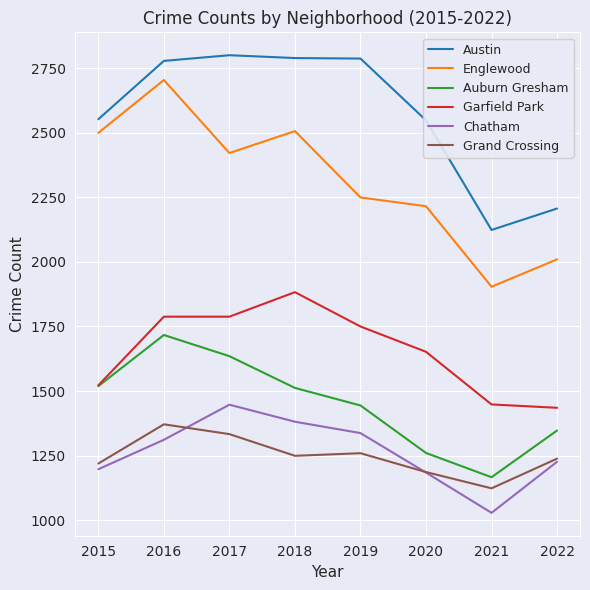

Where does the Auburn Gresham series first go above 1512?

2015